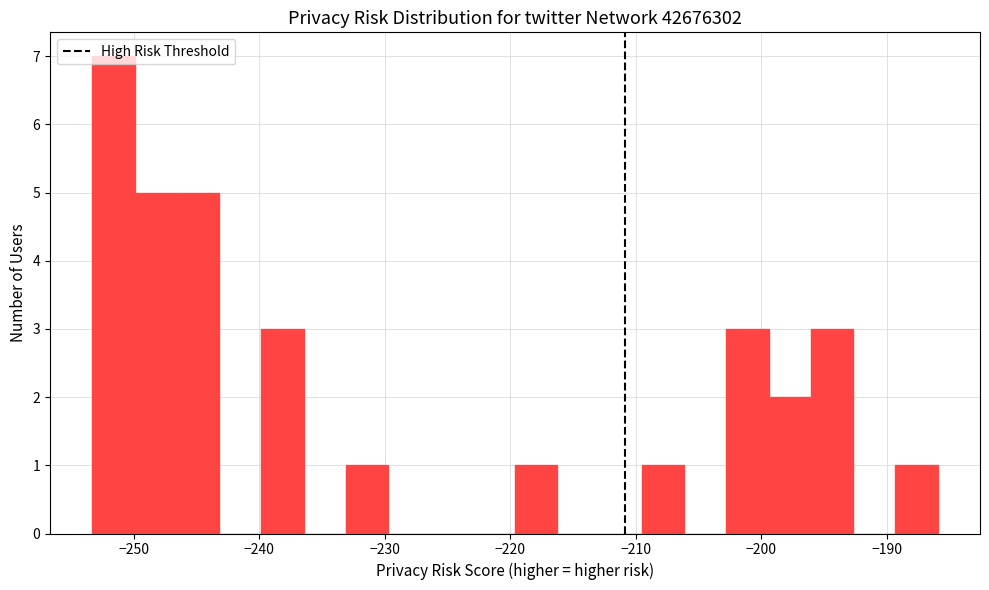

Read against the x-axis, roughly where is the centre of the tallest bar?

-252